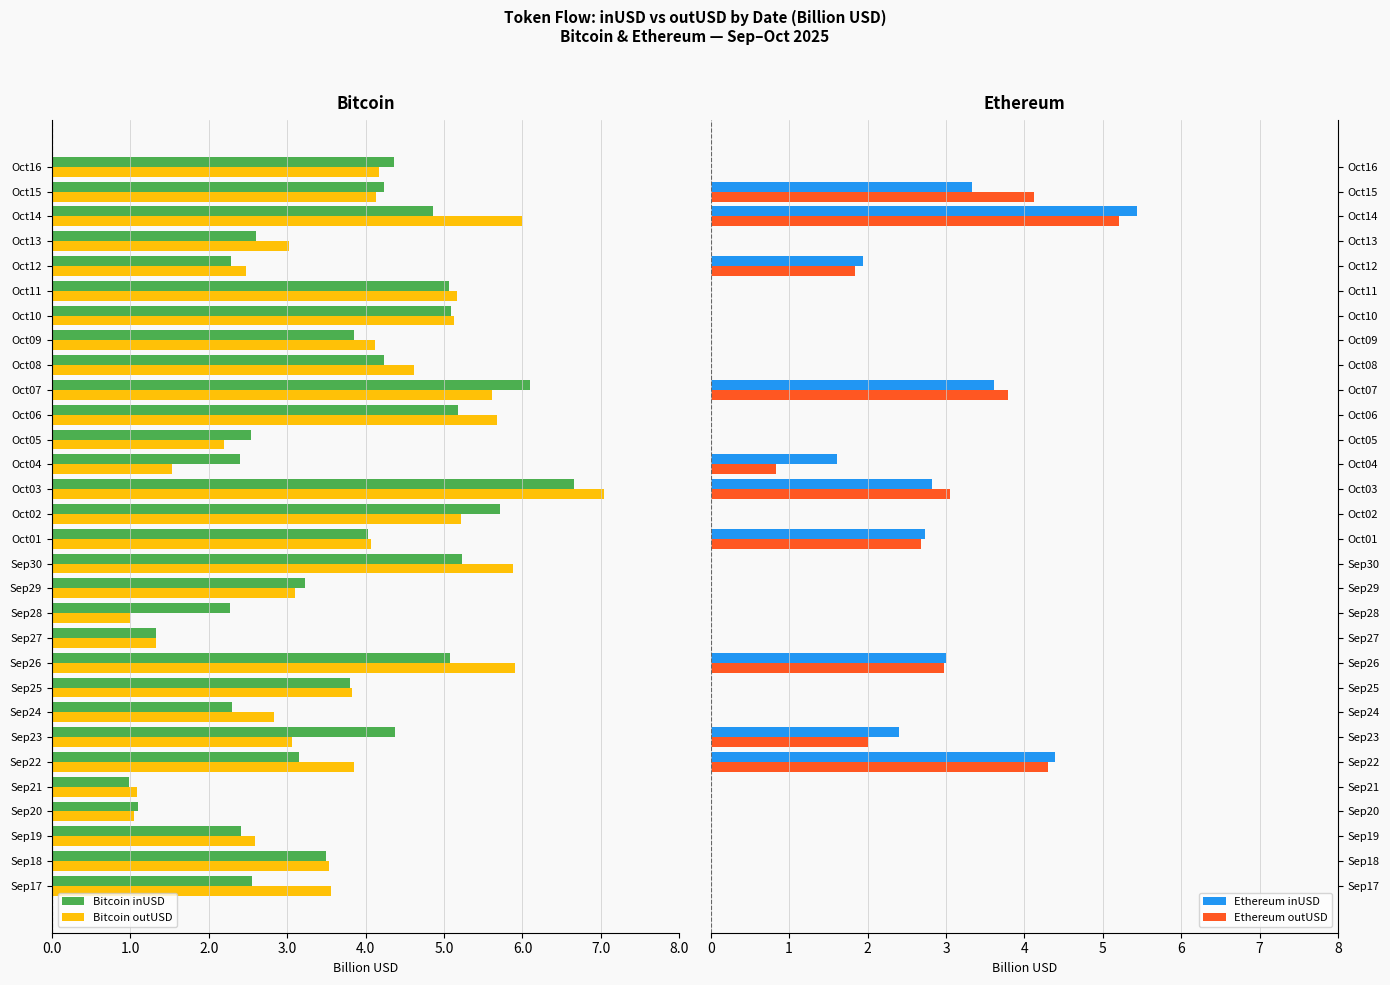

What is the maximum value for Ethereum inUSD?

5.4